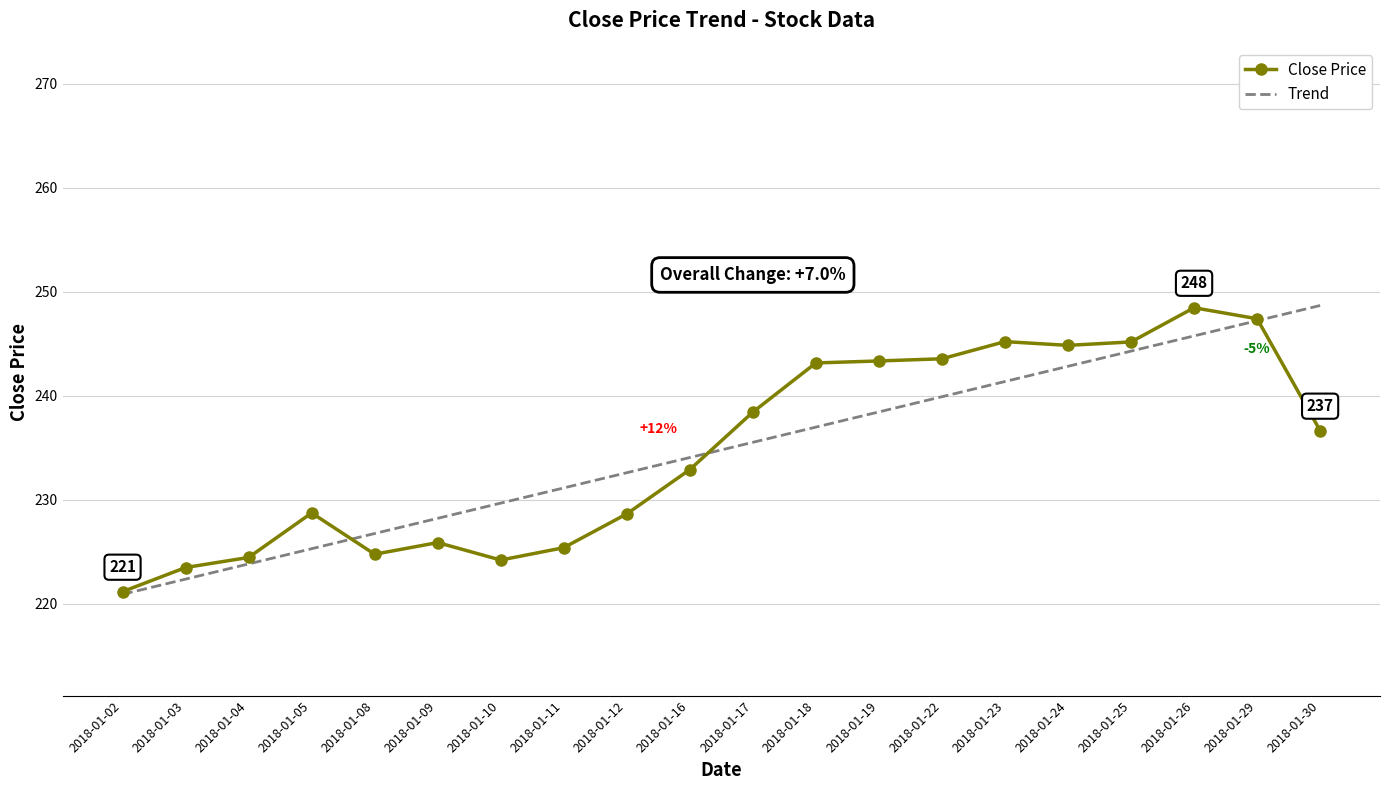

Between 2018-01-09 and 2018-01-22, which series saw the biggest shift?

Close Price